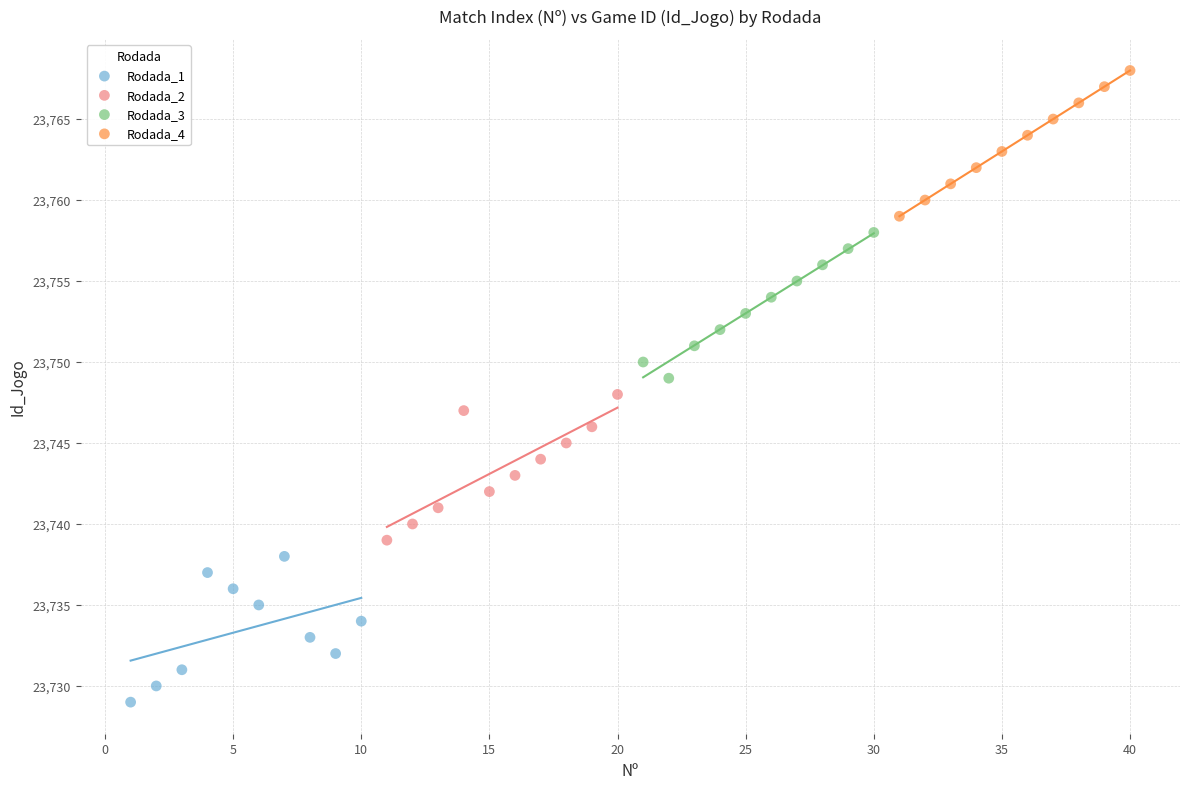

Which series reaches the minimum Y coordinate?

Rodada_1